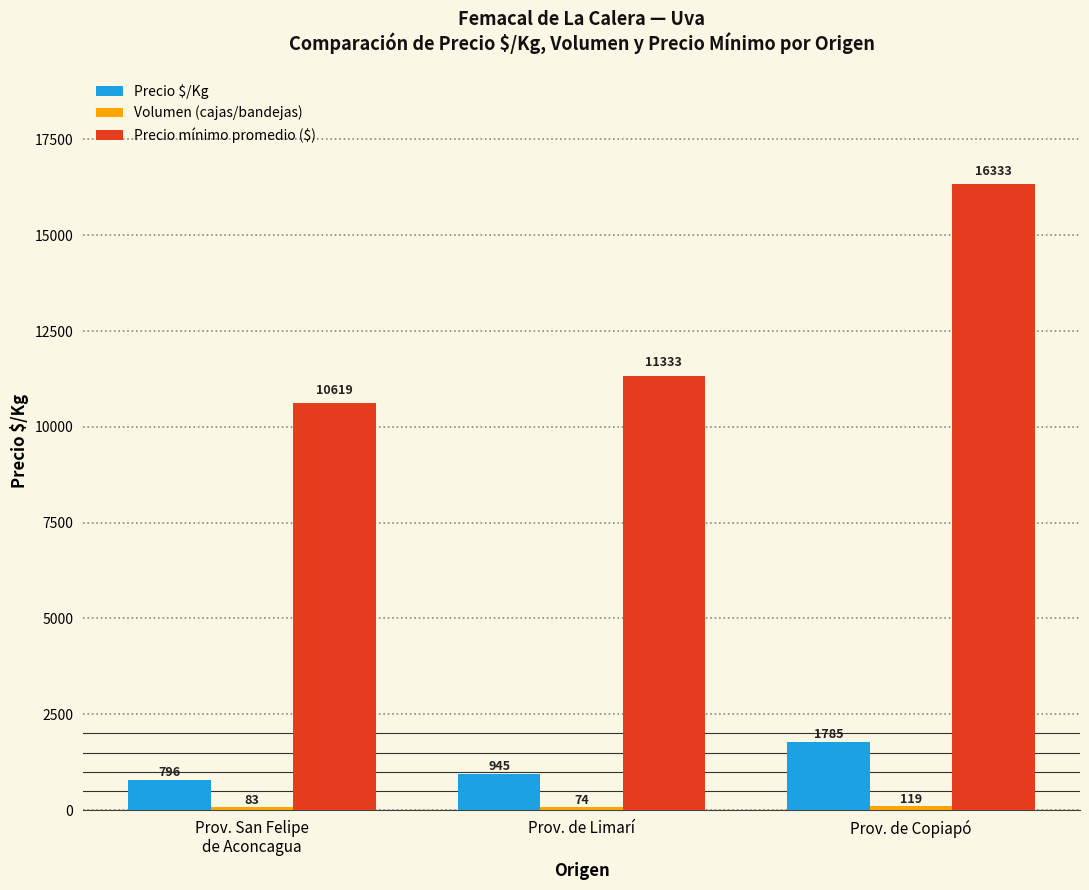

At how many categories does at least one series exceed 16176?

1